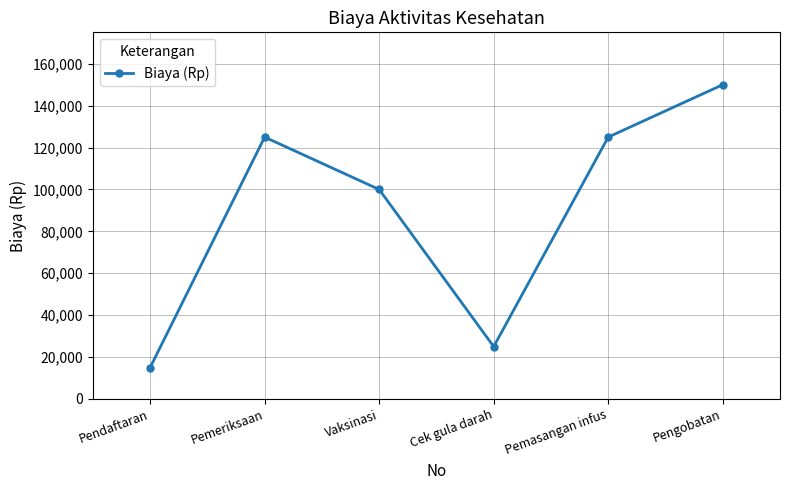

At which category does the data reach its first local peak?

Pemeriksaan